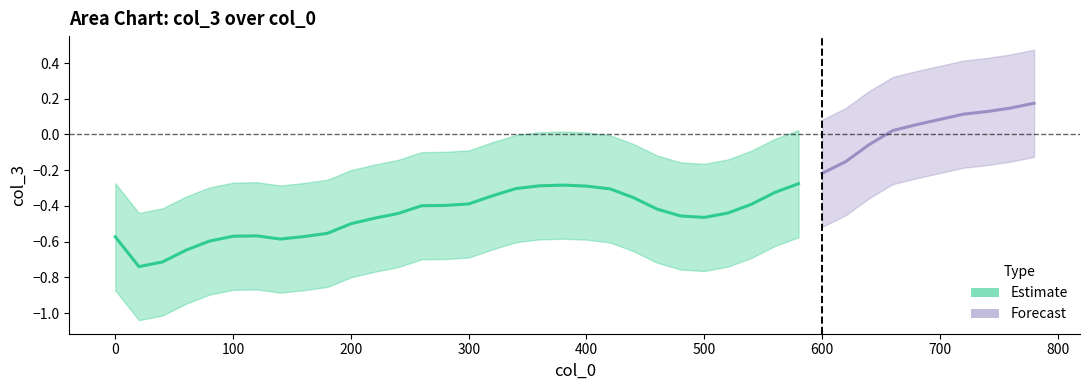

True or false: col_3 and col_3_upper cross at least once.

False